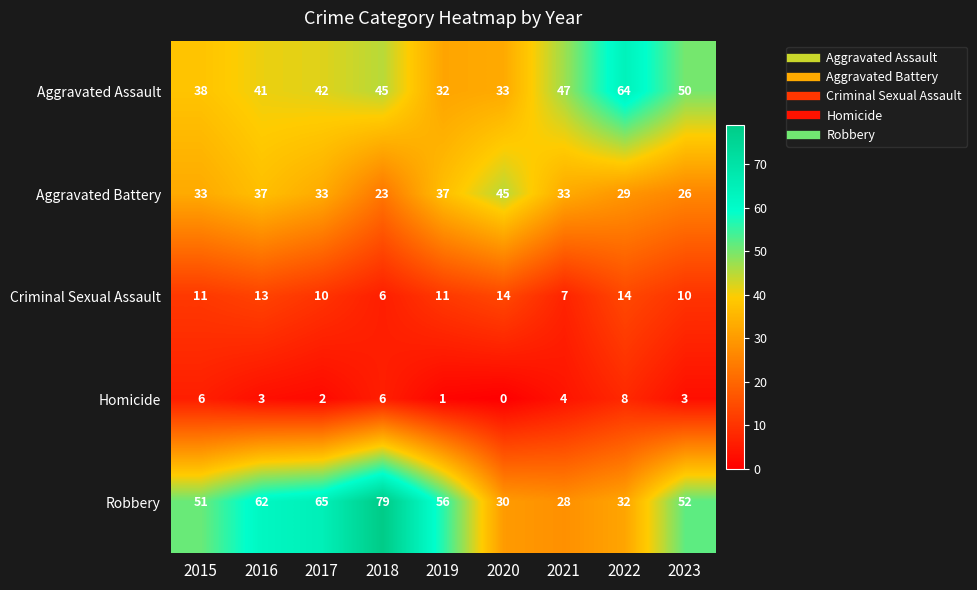

Count the number of categories in the chart.

9